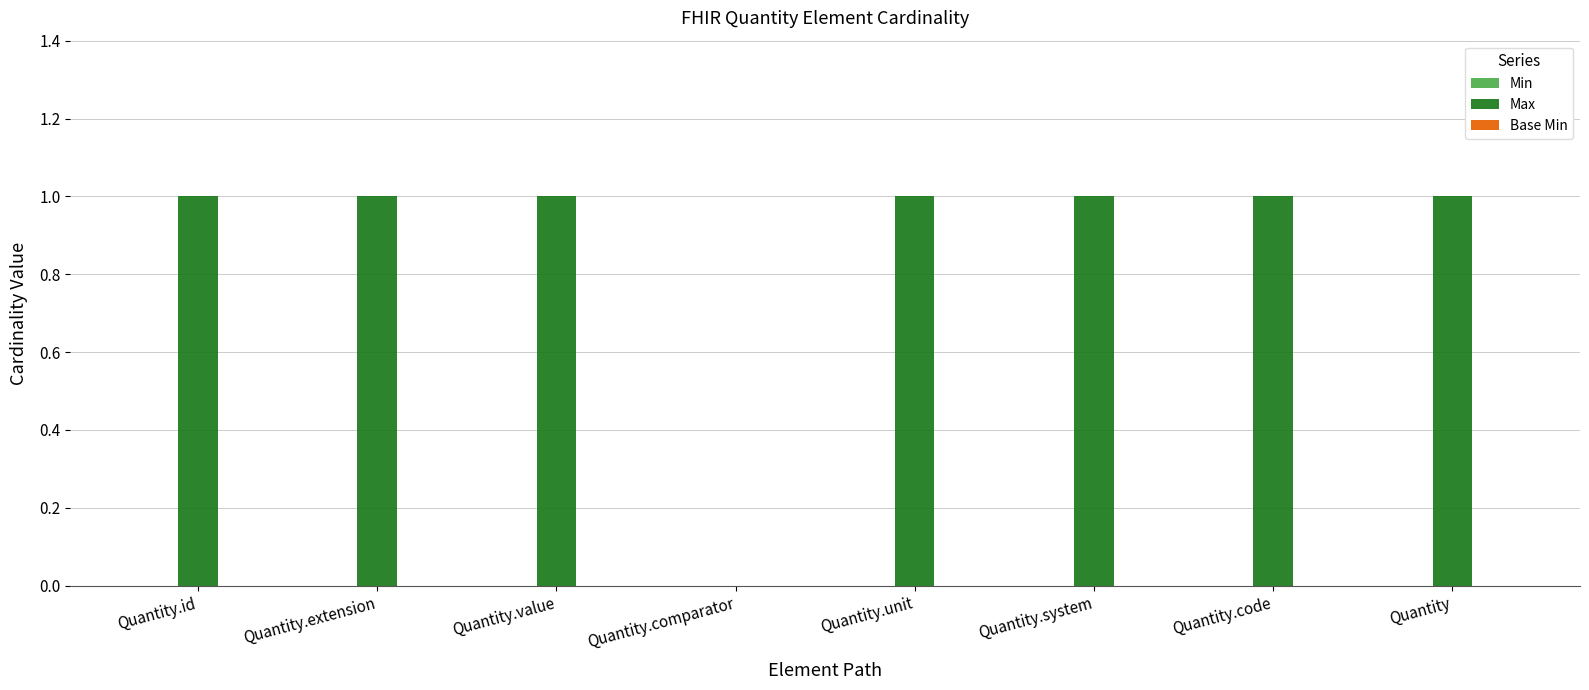

True or false: the data shows 2 at Quantity.id.

False